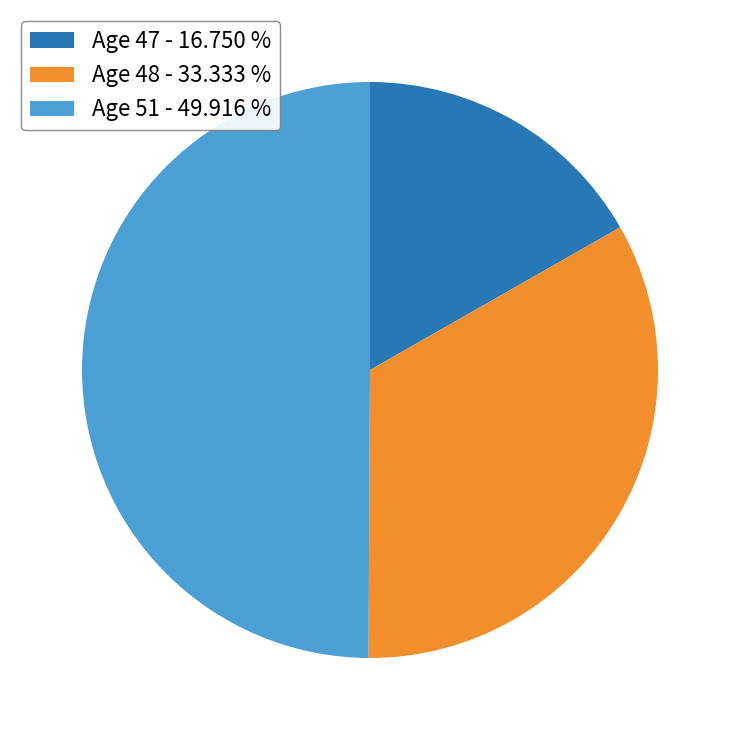

Combined, do Age 51 - 49.916 % and Age 47 - 16.750 % account for over 50%?

Yes